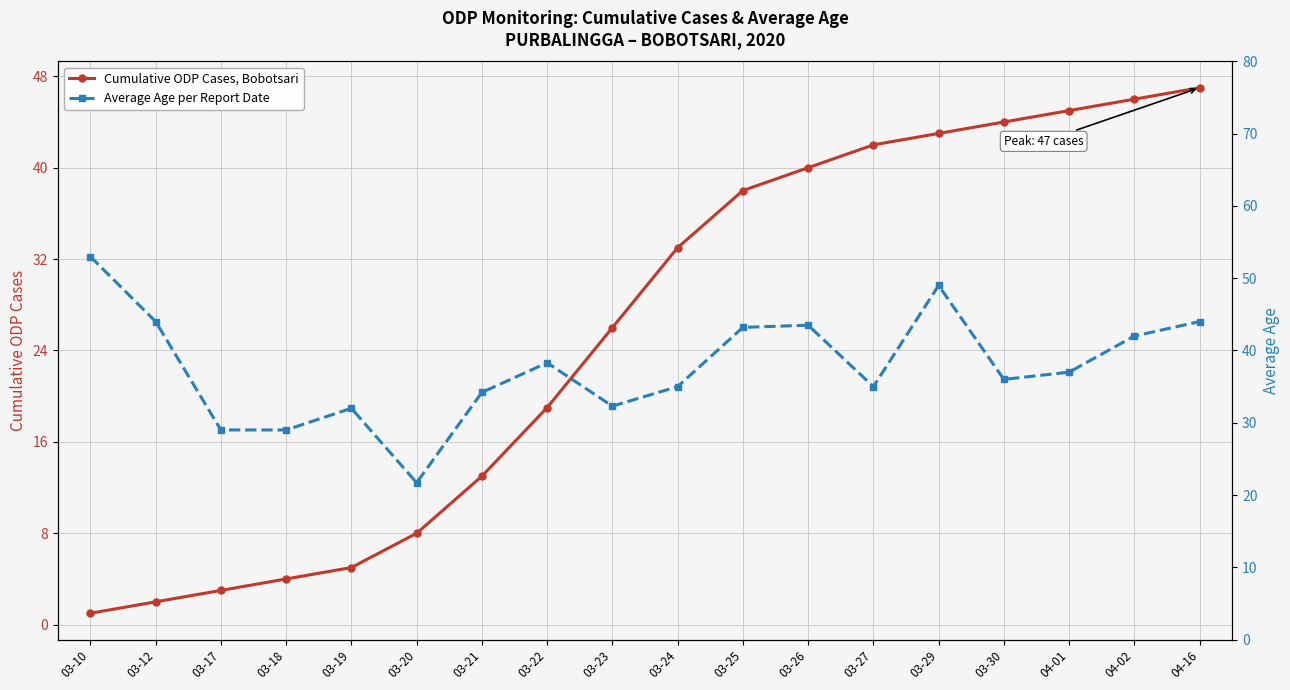

What is the label of the 3rd point from the left?

03-17